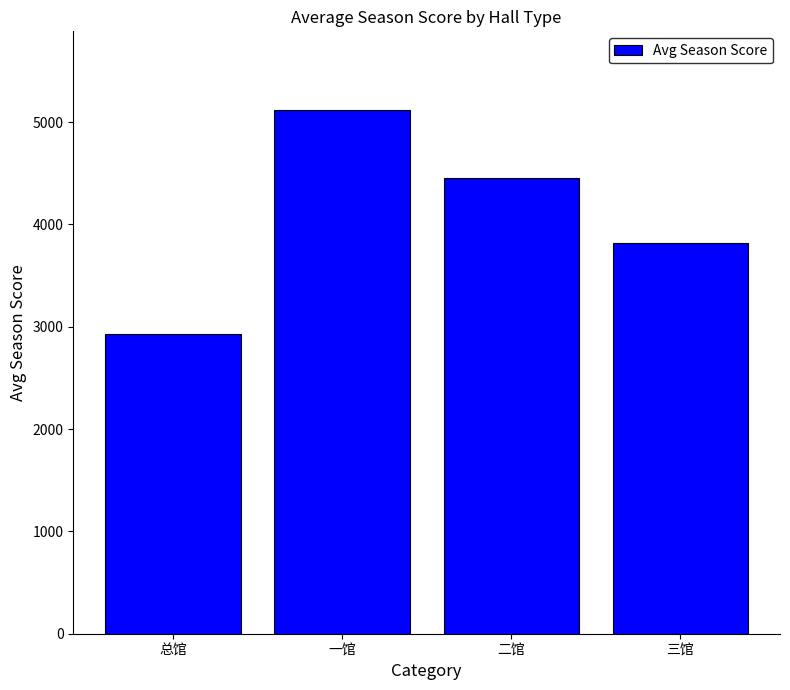

What is the difference between the maximum and minimum values?

2192